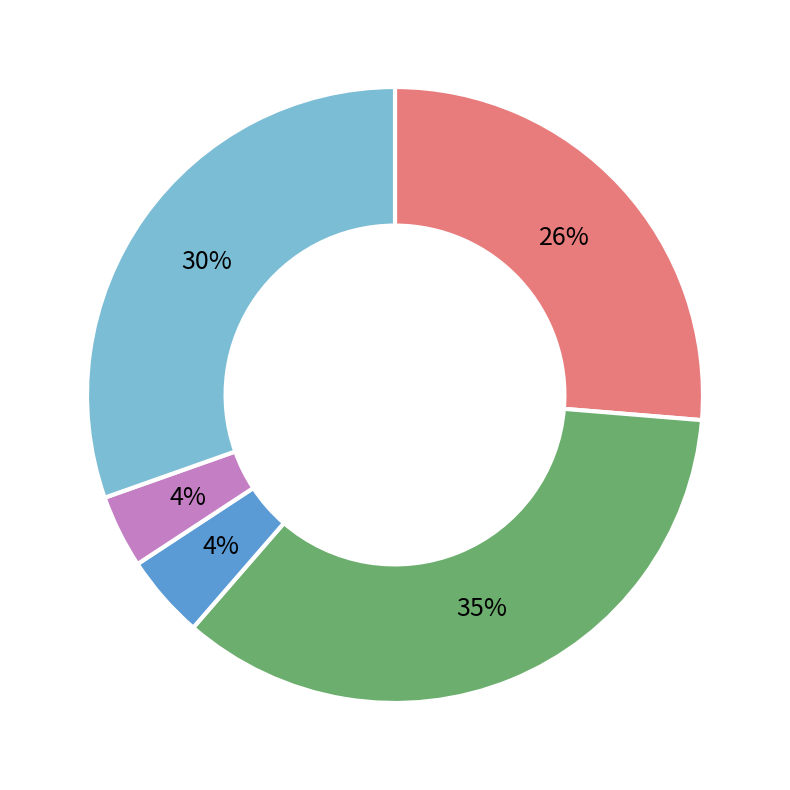

Which has a higher value, Robbery or Homicide?

Robbery